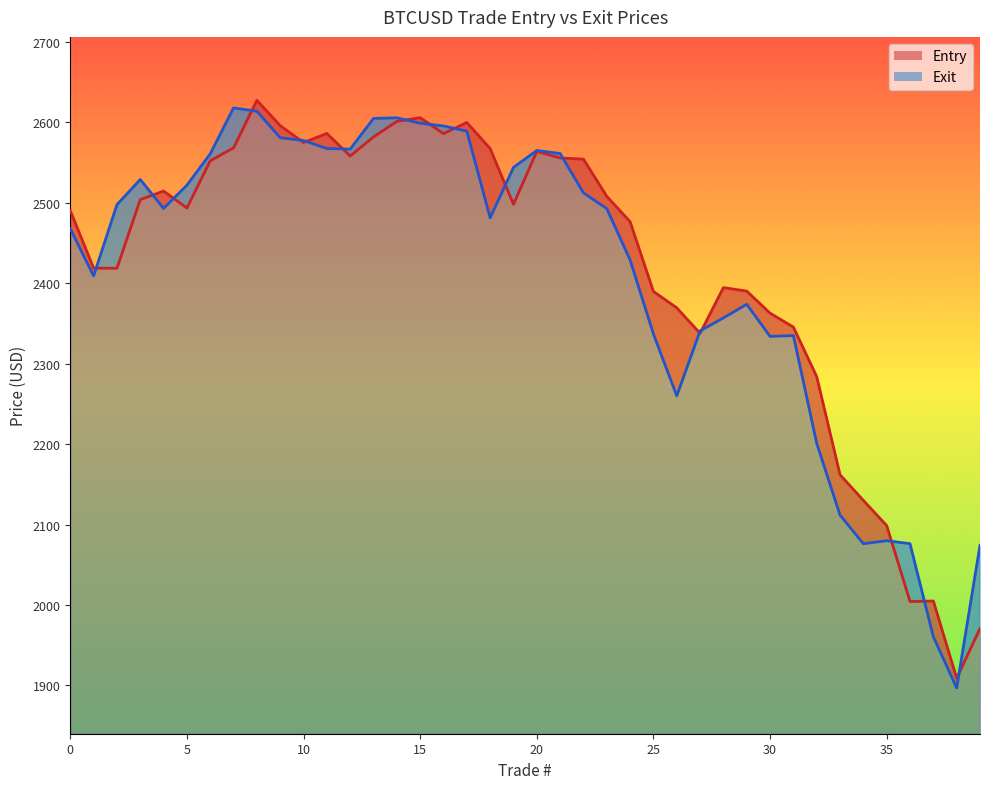

Does the chart have visible grid lines?

No